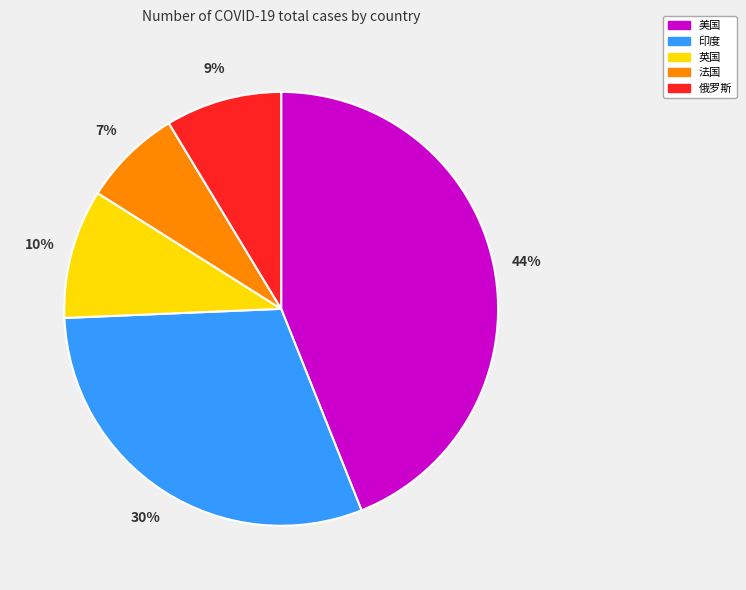

Is there any slice that represents more than half of the pie?

No